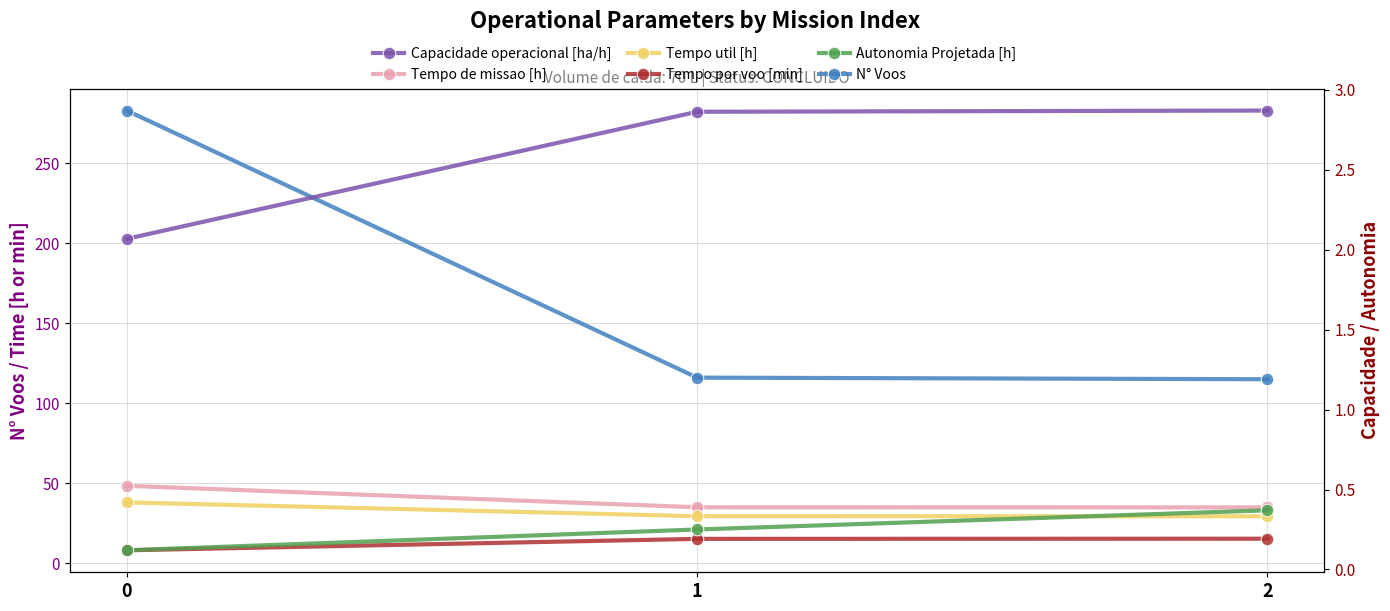

Does the chart have visible grid lines?

Yes